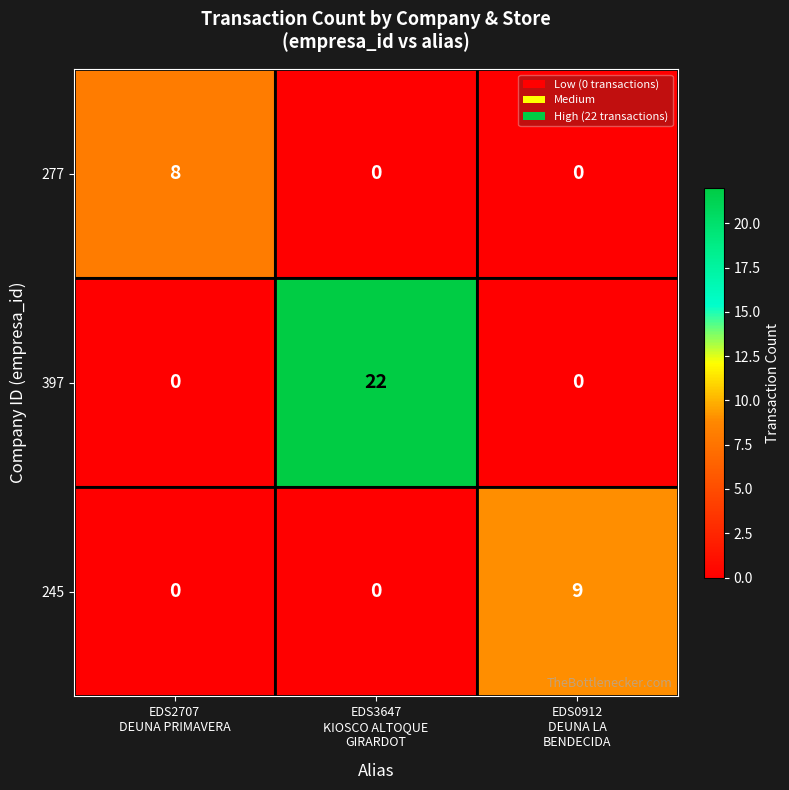

What is the sum of all 397 values?

22